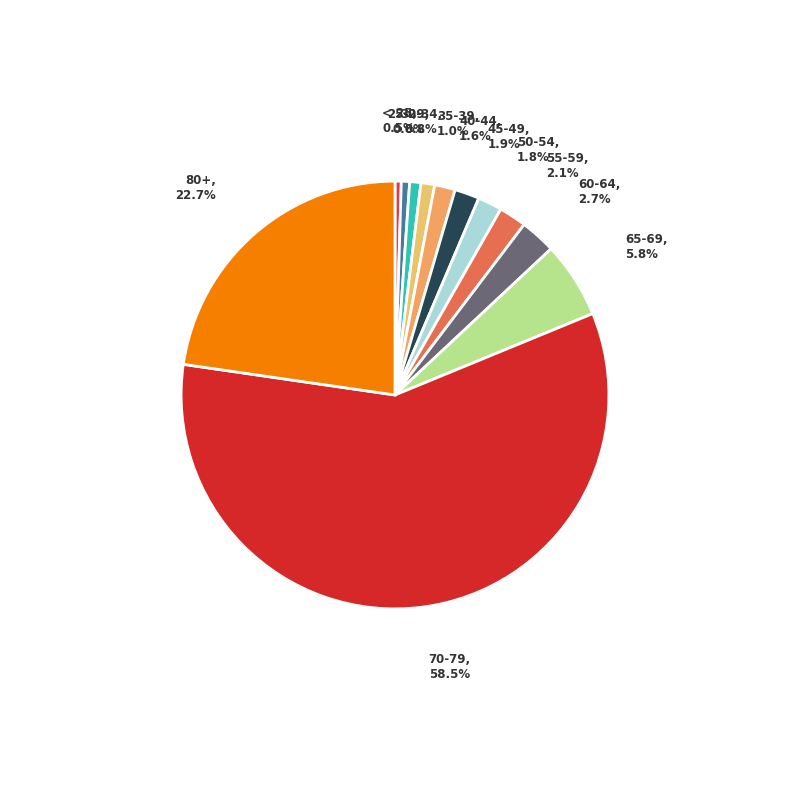

Does 70-79 represent more than half of the total?

Yes